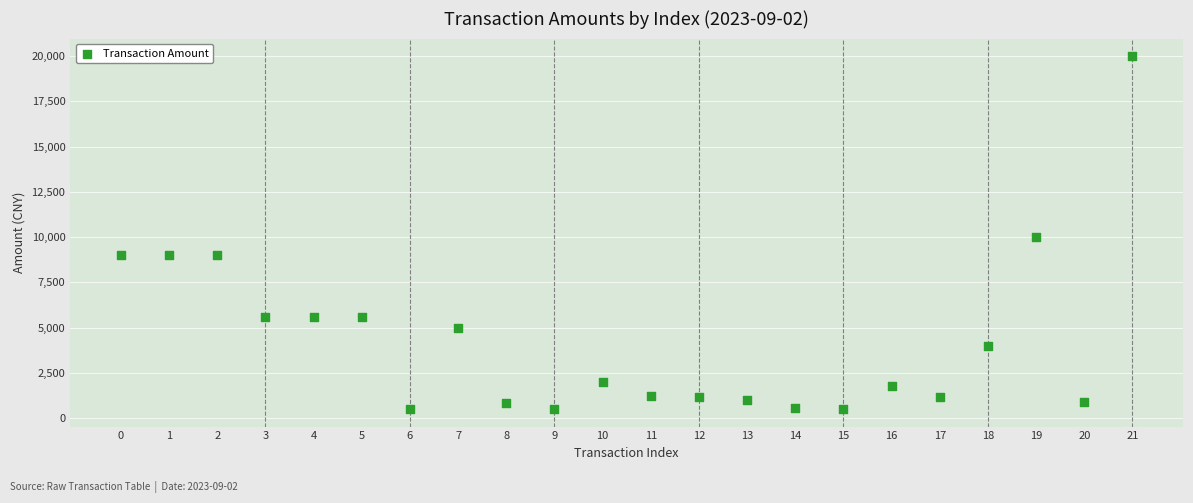

What Y value in the scatter plot is closest to 10249?

10000.0